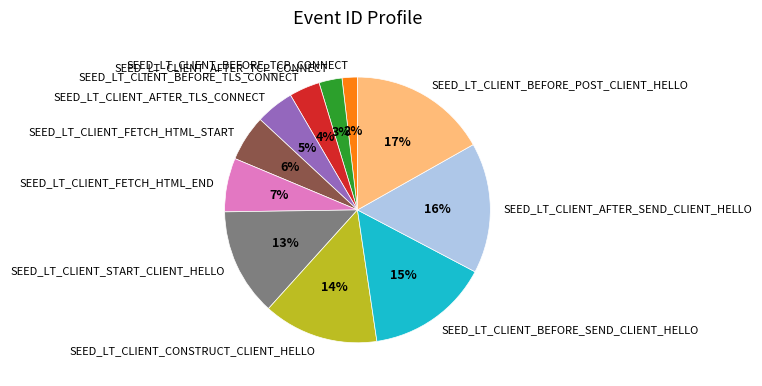

Which category has the biggest portion of the pie?

SEED_LT_CLIENT_BEFORE_POST_CLIENT_HELLO